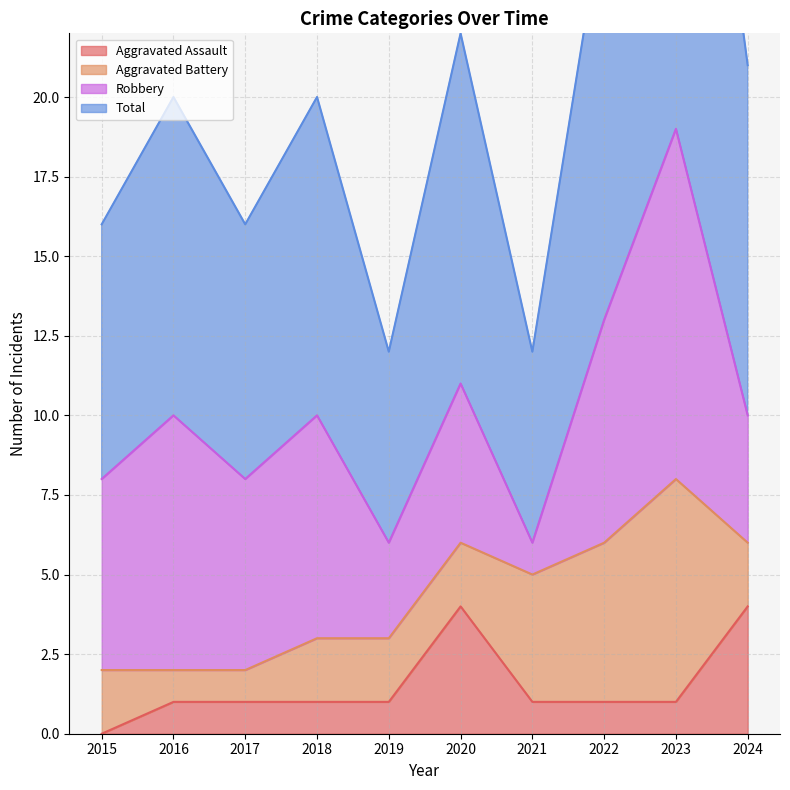

Does the chart display data point markers on the line(s)?

No